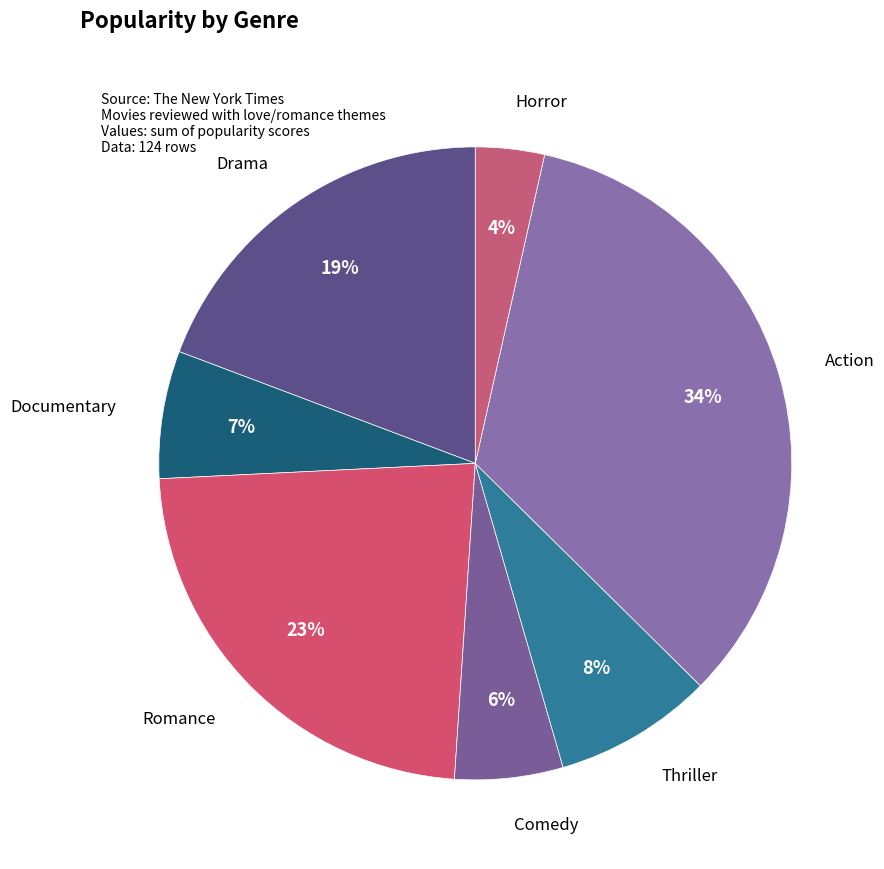

To the nearest percent, what portion does Horror represent?

4%